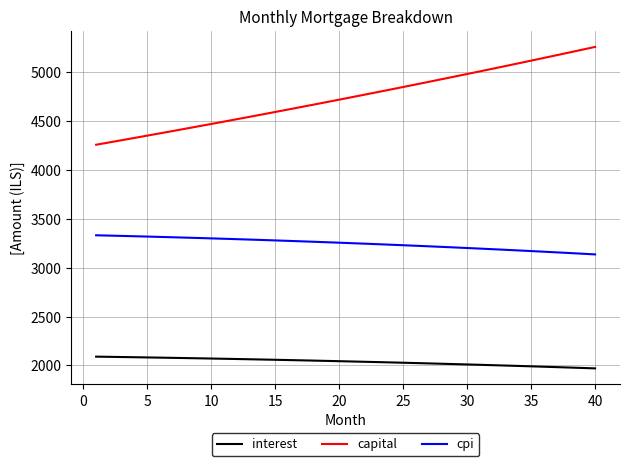

What are all the series names shown in the legend?

interest, capital, cpi